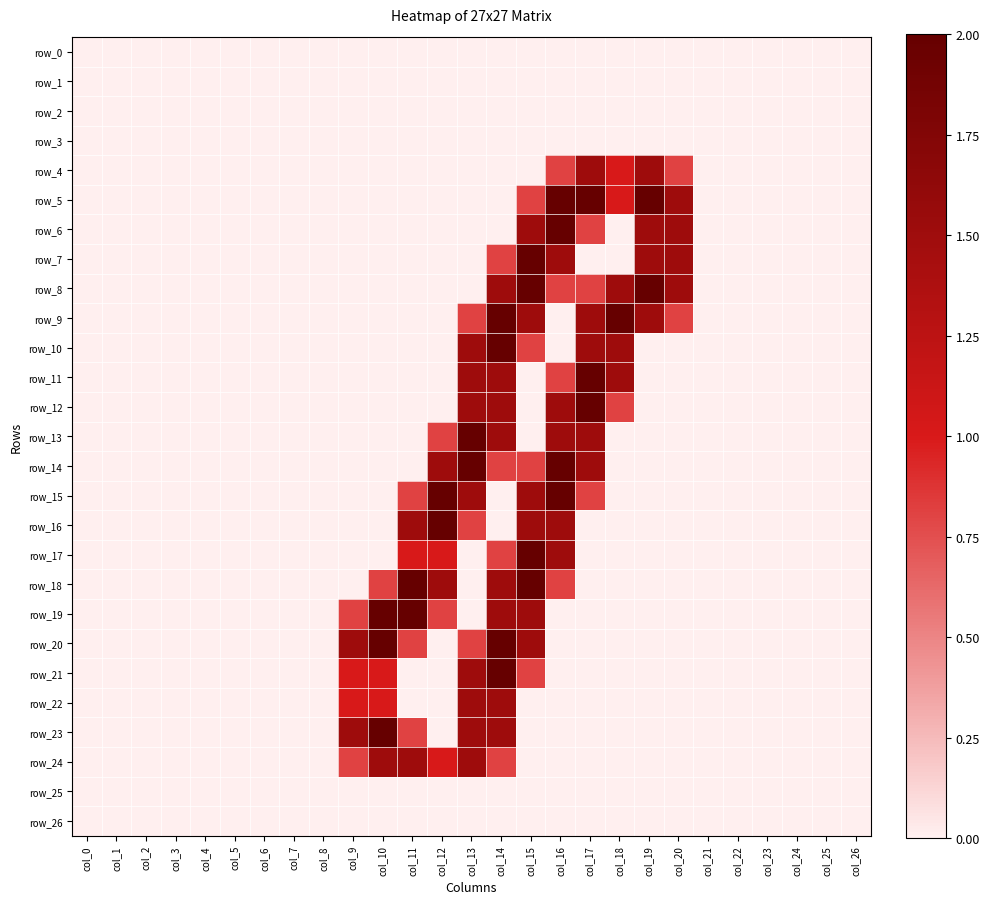

Rank the series at col_9 from lowest to highest value.

row_0, row_1, row_2, row_3, row_4, row_5, row_6, row_7, row_8, row_9, row_10, row_11, row_12, row_13, row_14, row_15, row_16, row_17, row_18, row_25, row_26, row_19, row_24, row_21, row_22, row_20, row_23